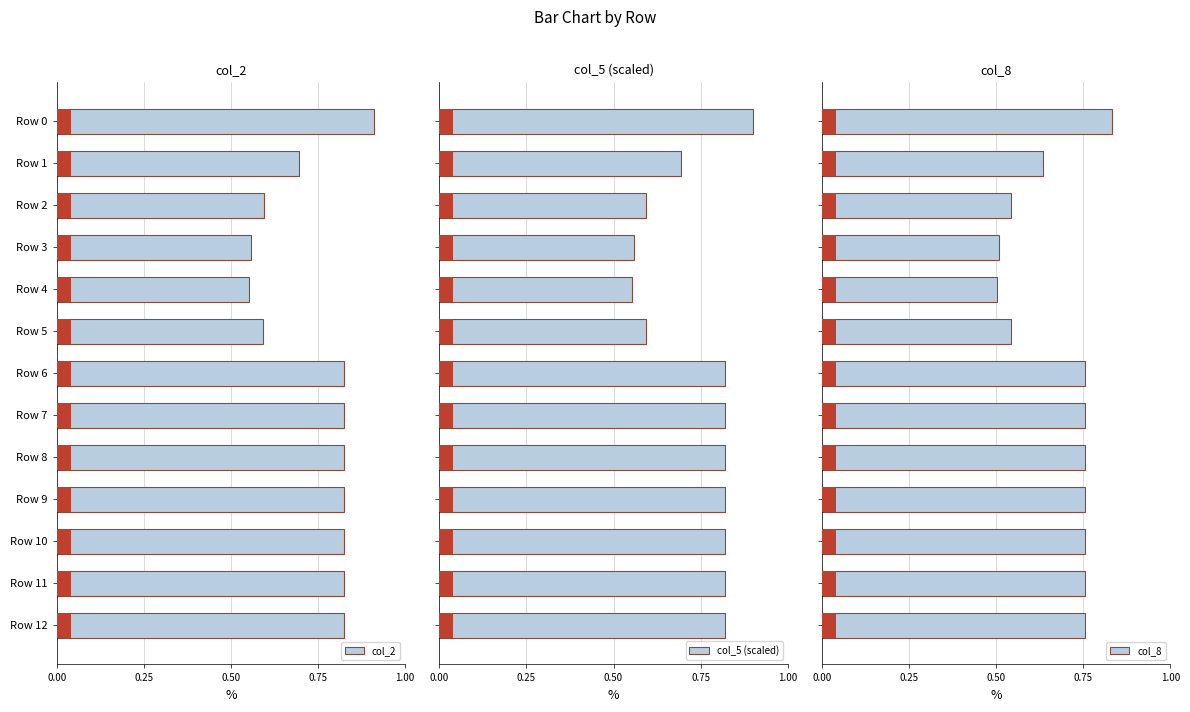

What is the lowest value of the col_2 series?

0.6